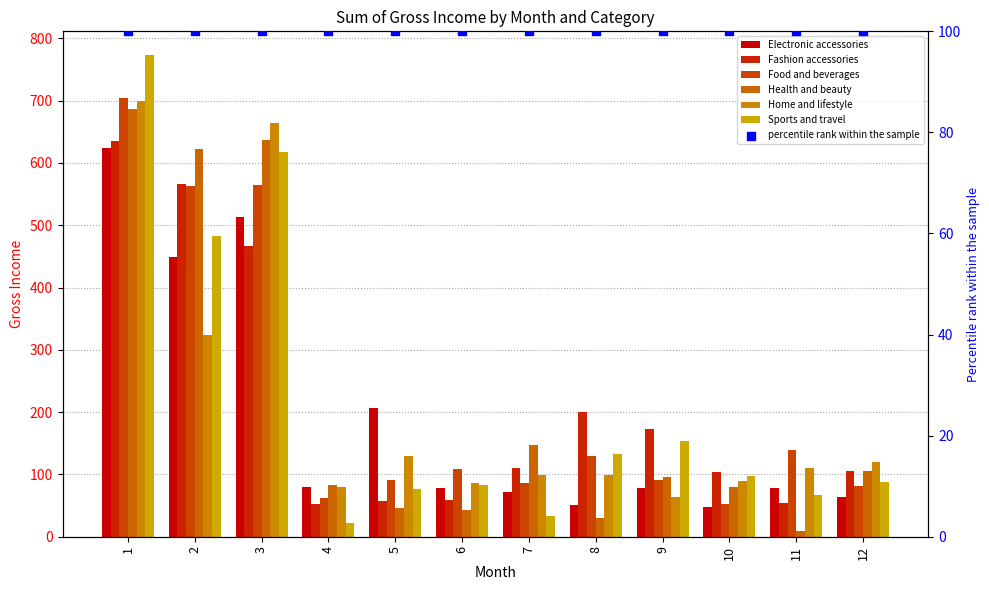

At how many categories does at least one series exceed 201?

4